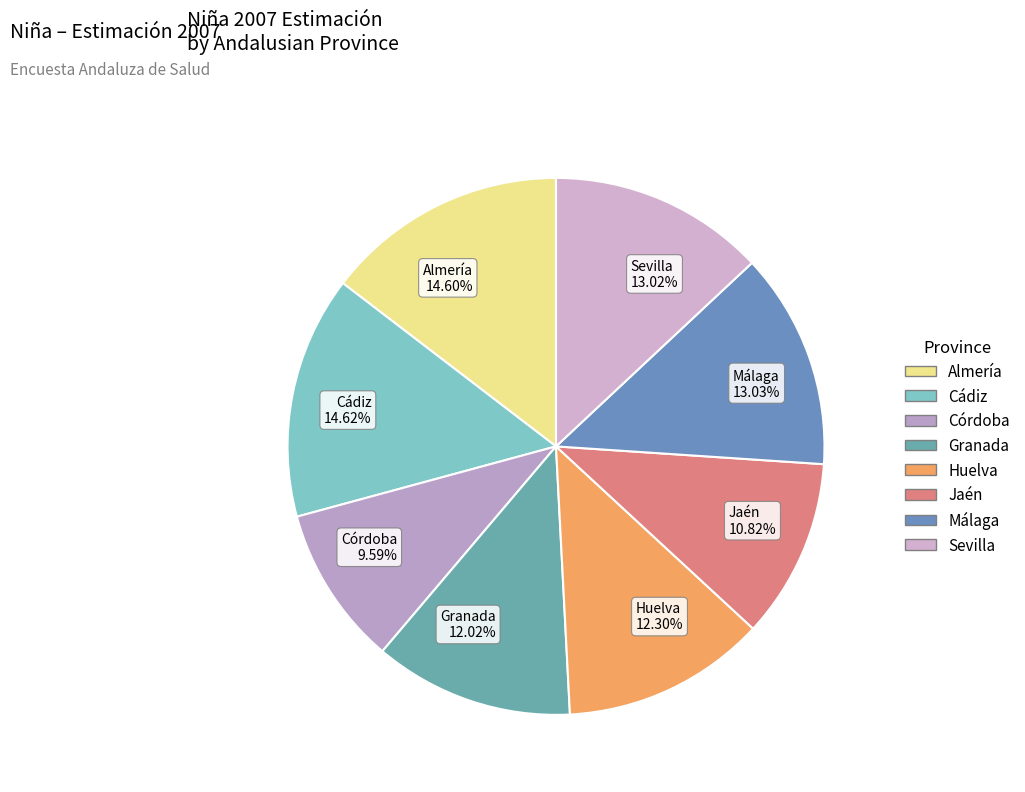

What percentage do Jaén and Sevilla together represent?

23.8%